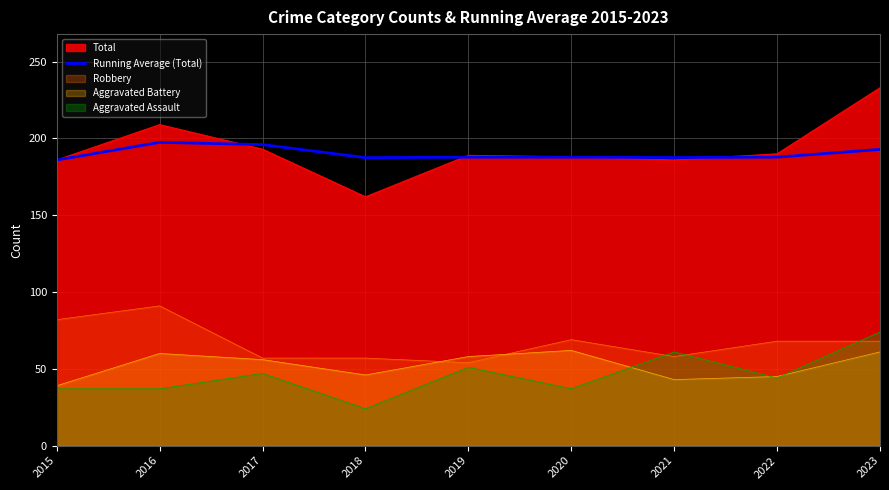

Approximately how many times larger is the value at 2016 compared to 2022?

1.1